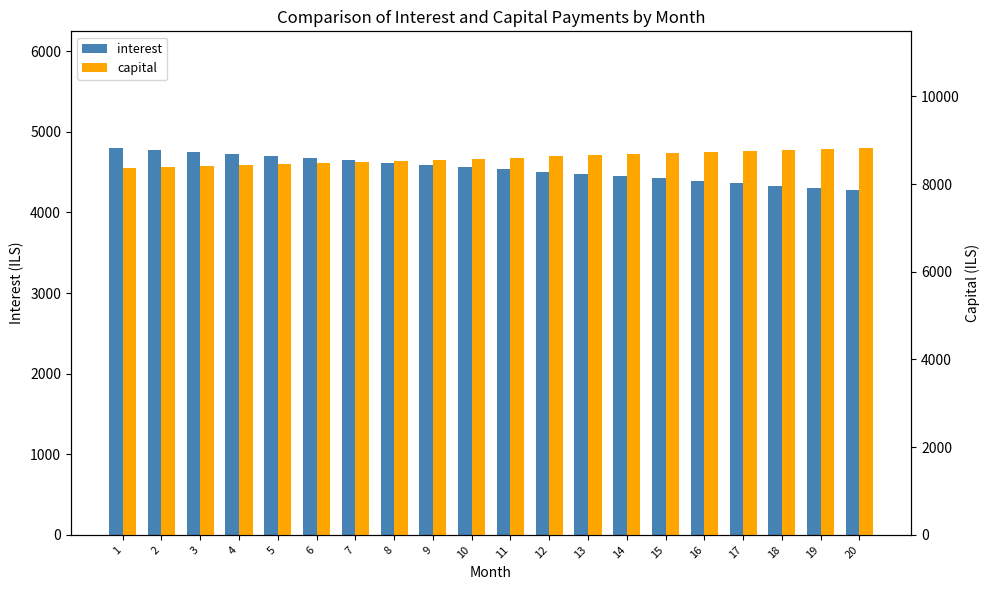

At which label does interest first exceed 4563?

1